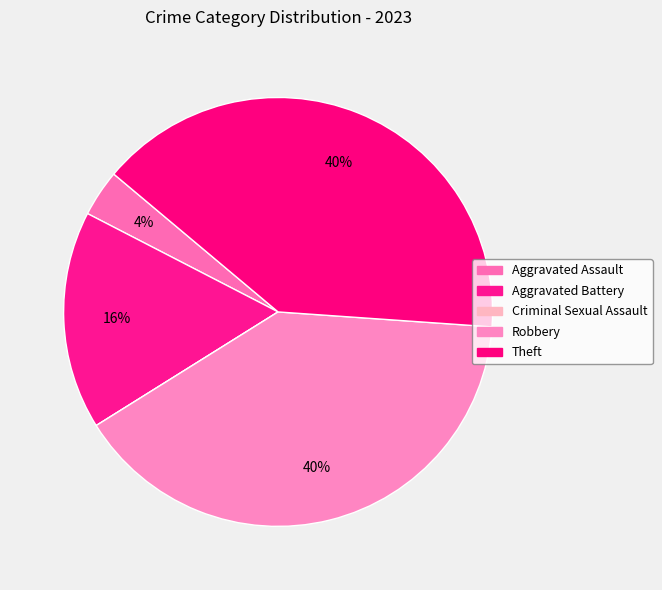

To the nearest percent, what is the difference between the Robbery and Aggravated Battery slice percentages?

24%